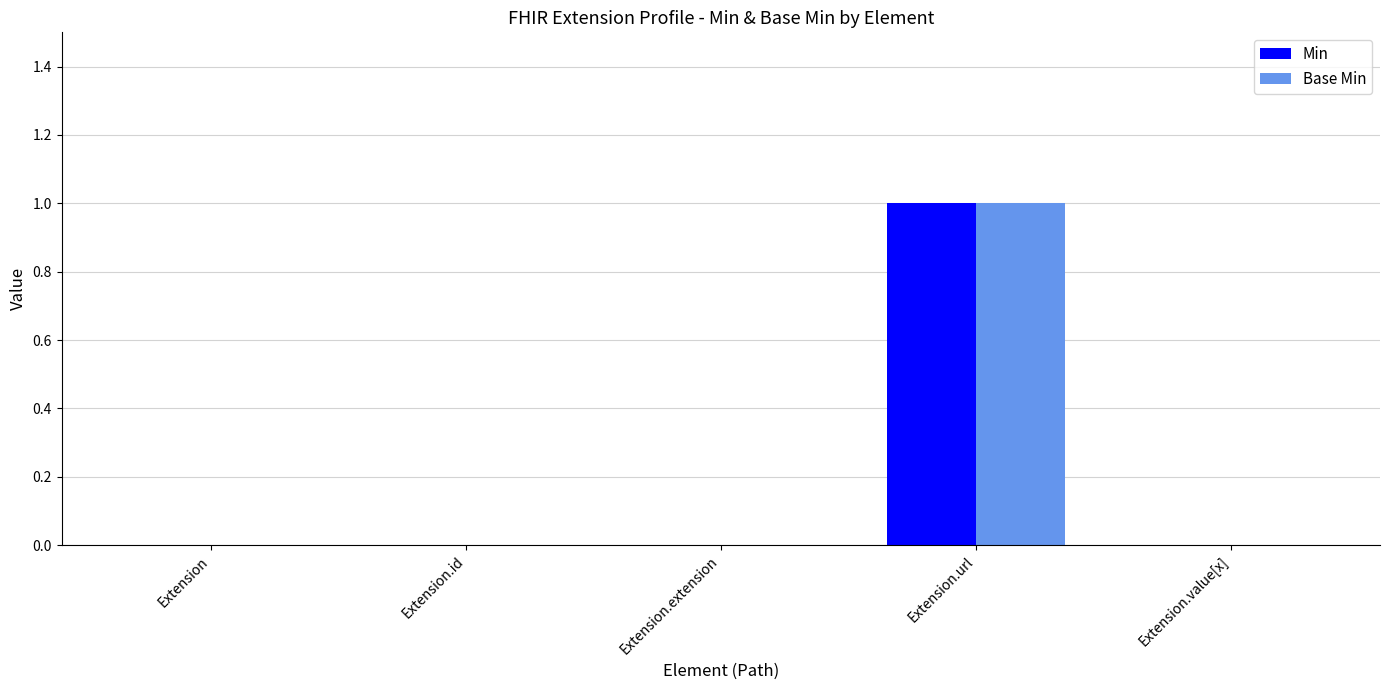

The value of Base Min at Extension.id is -1. True or false?

False